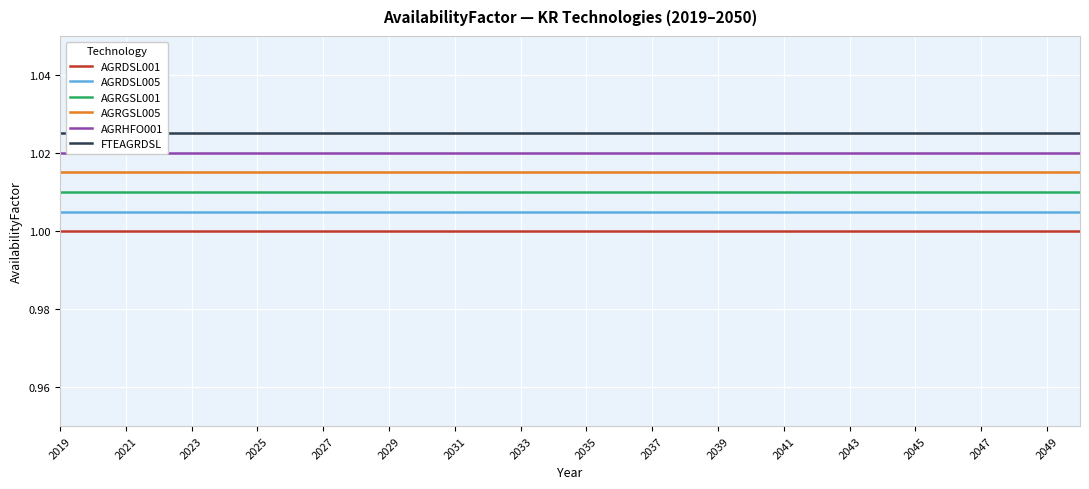

True or false: AGRDSL001 has more than 0 points higher than both neighbors.

False